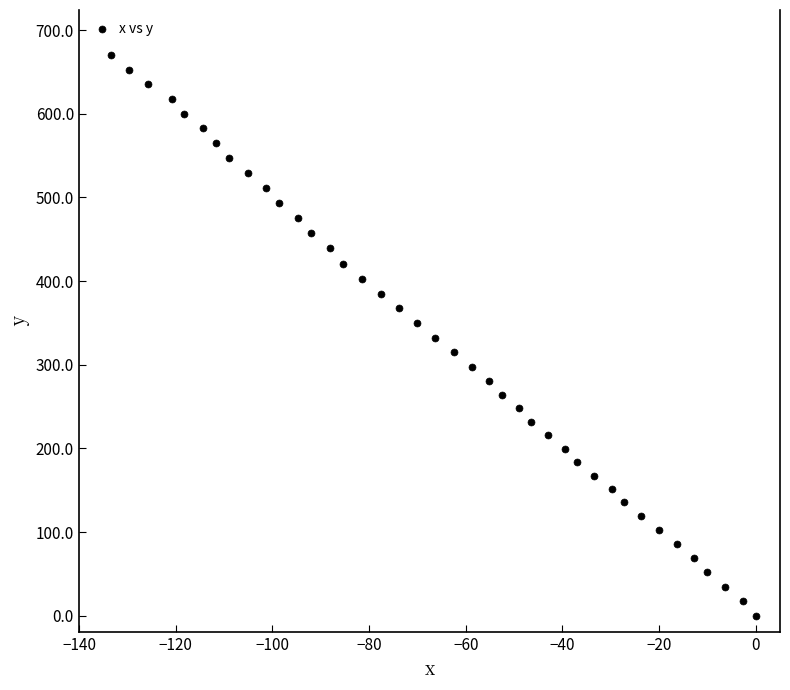

What is the sum of all values?

13202.3